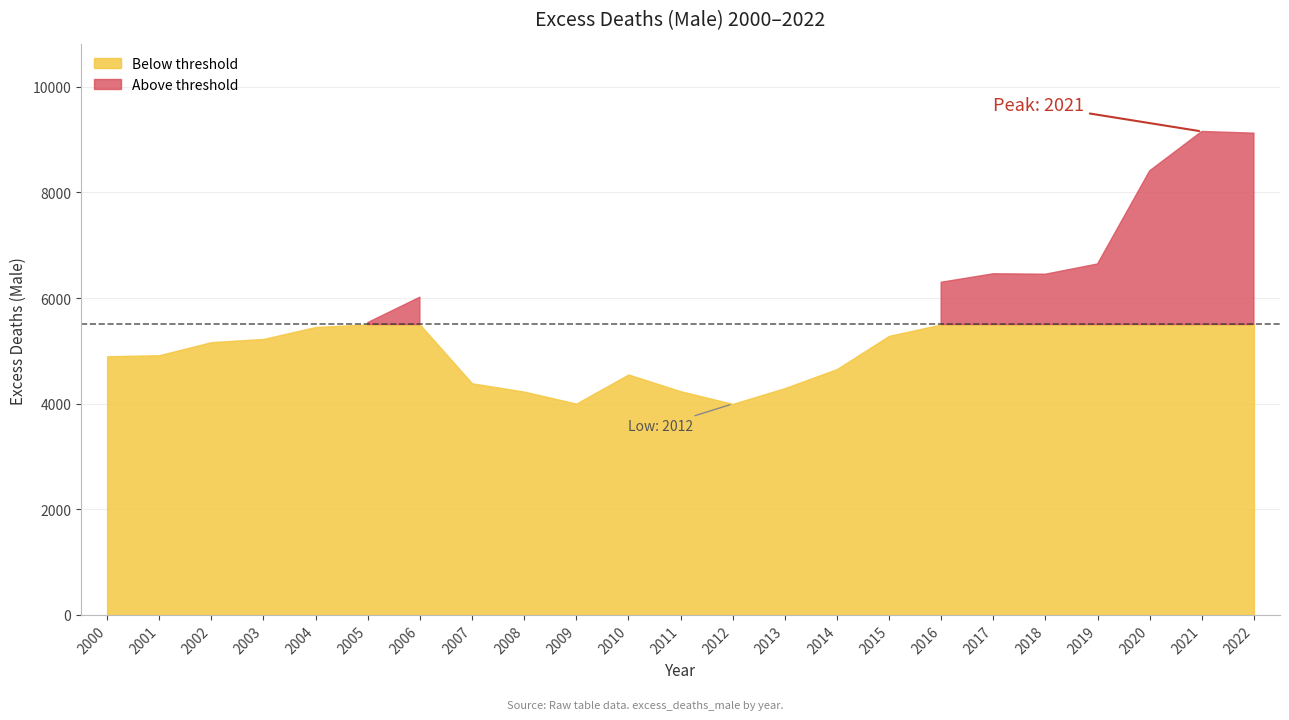

Reading left to right, what are all the values shown in this chart?

2000=4897.5	2001=4918.3	2002=5165.5	2003=5226.0	2004=5452.2	2005=5535.2	2006=6016.7	2007=4385.8	2008=4228.5	2009=4001.2	2010=4552.8	2011=4236.5	2012=3995.9	2013=4294.2	2014=4655.8	2015=5284.2	2016=6299.1	2017=6460.2	2018=6451.9	2019=6645.3	2020=8409.4	2021=9154.9	2022=9122.8